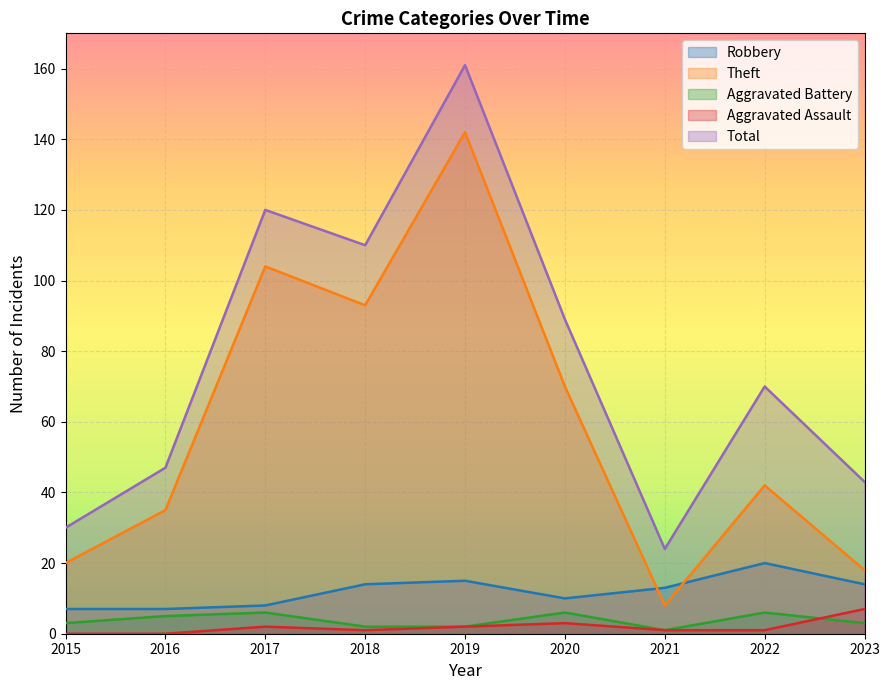

Which series has the largest range (max minus min)?

Total